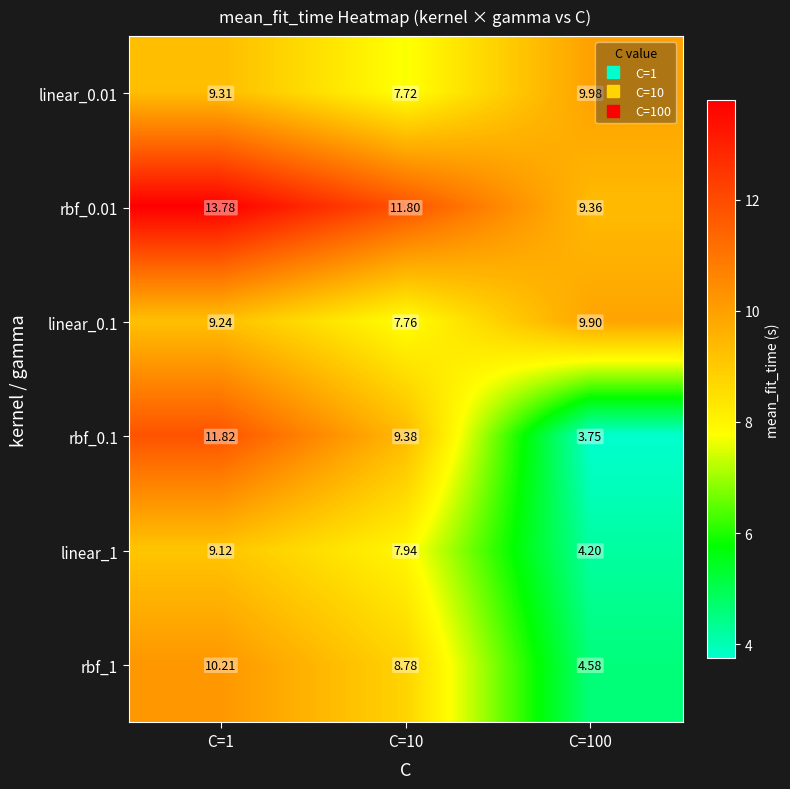

Is the value of rbf_0.01 at C=100 greater than the value of rbf_1 at C=100?

Yes